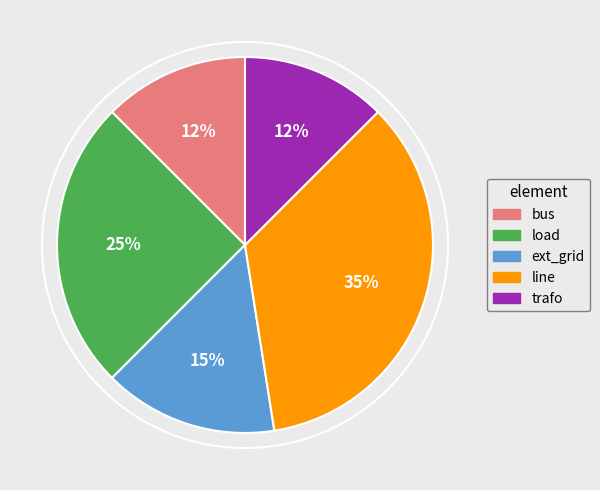

The ext_grid slice represents 1% of the pie. True or false?

False